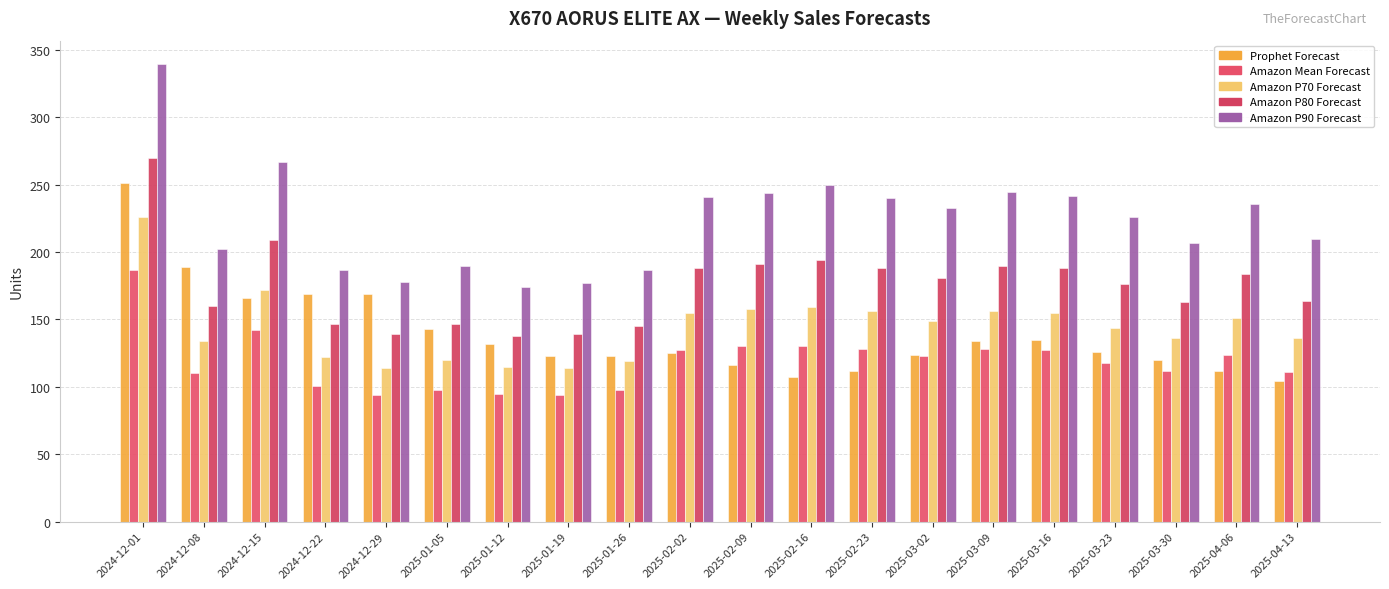

Between 2024-12-22 and 2025-03-23, which series saw the biggest shift?

Prophet Forecast